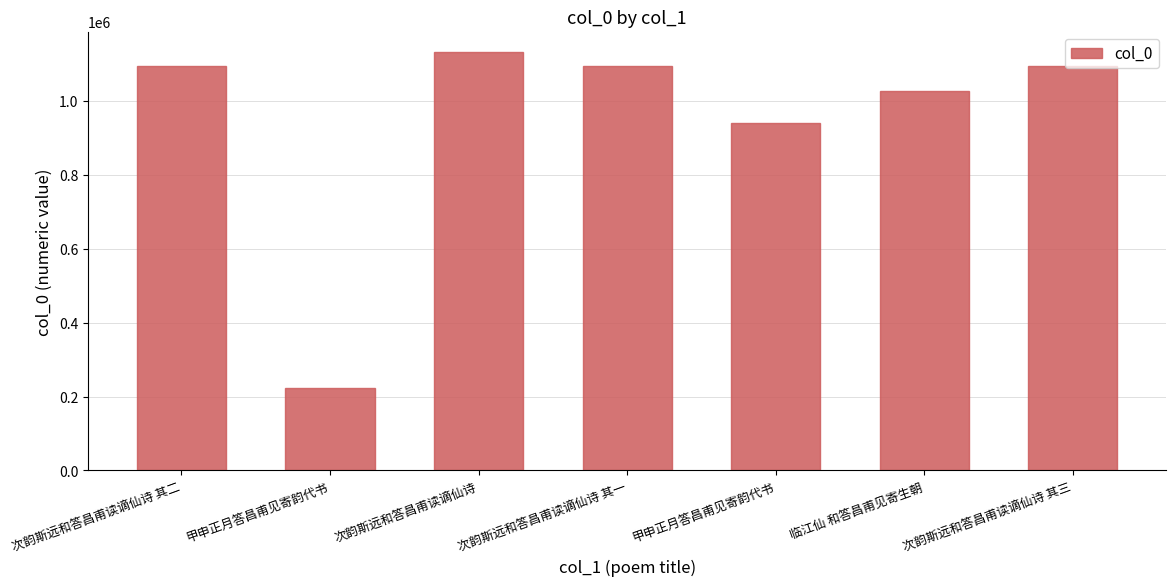

How many distinct data groups are displayed?

1